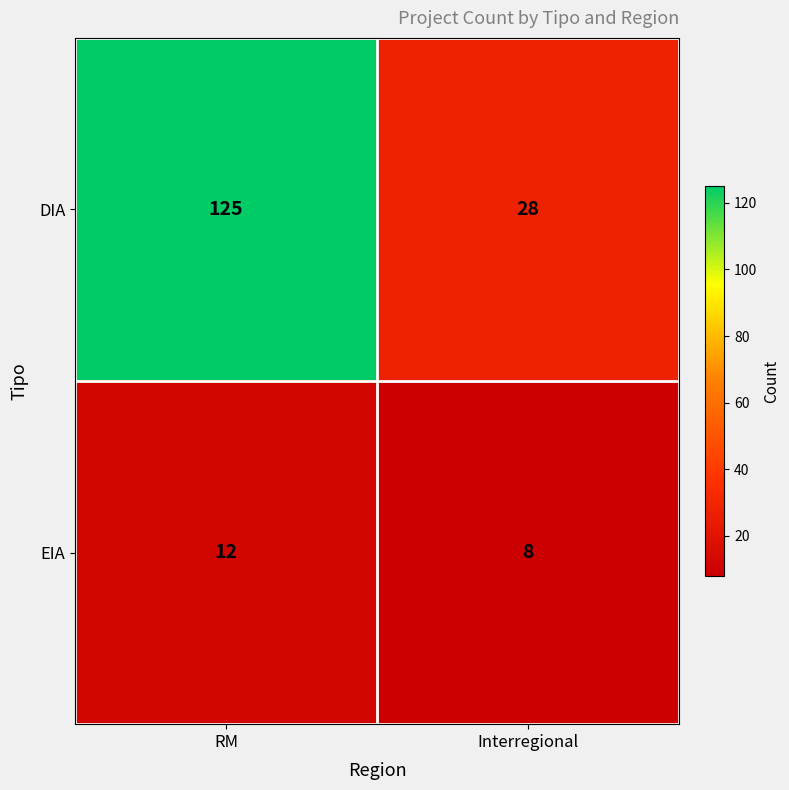

Which series has the widest spread of values?

DIA